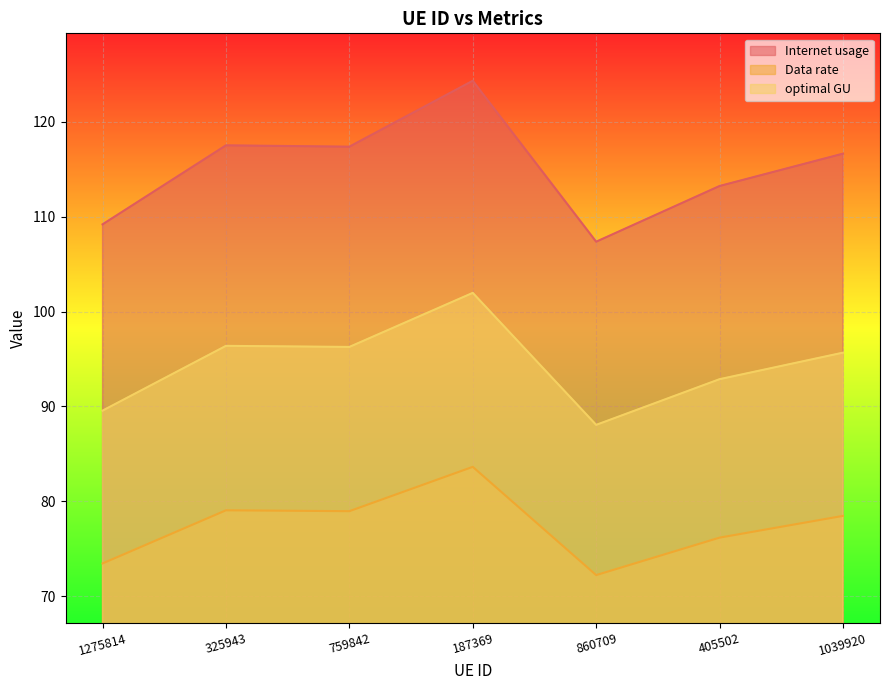

What position from the right is 405502?

2